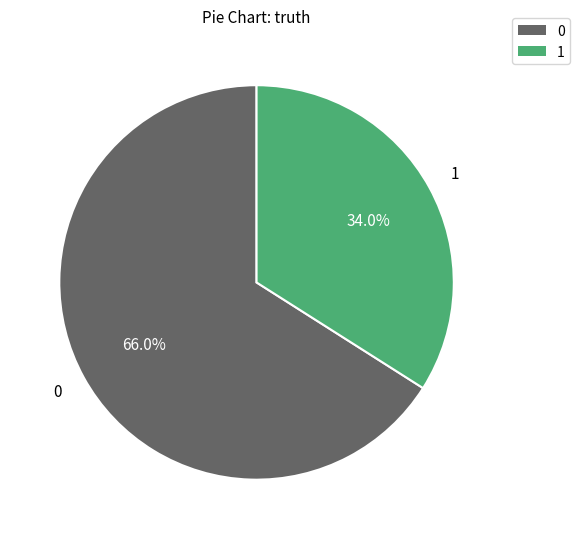

Rank the categories by value from lowest to highest.

1, 0